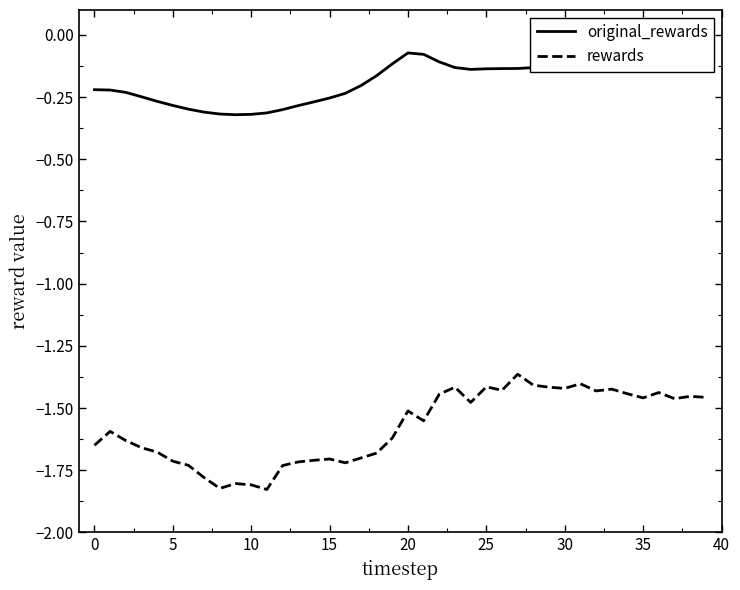

List the series in order of their overall mean, lowest first.

rewards, original_rewards